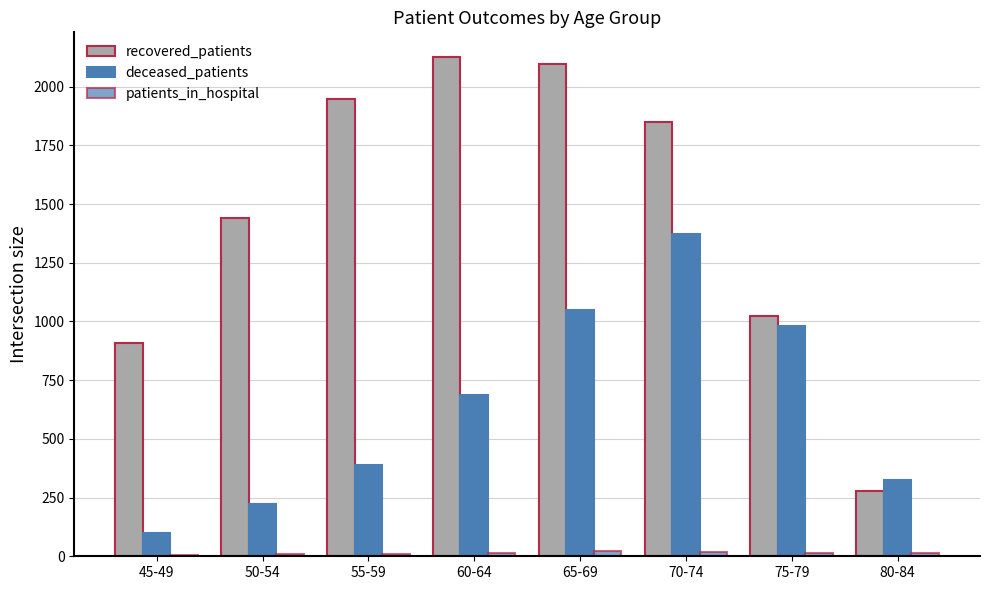

How many distinct data groups are displayed?

3